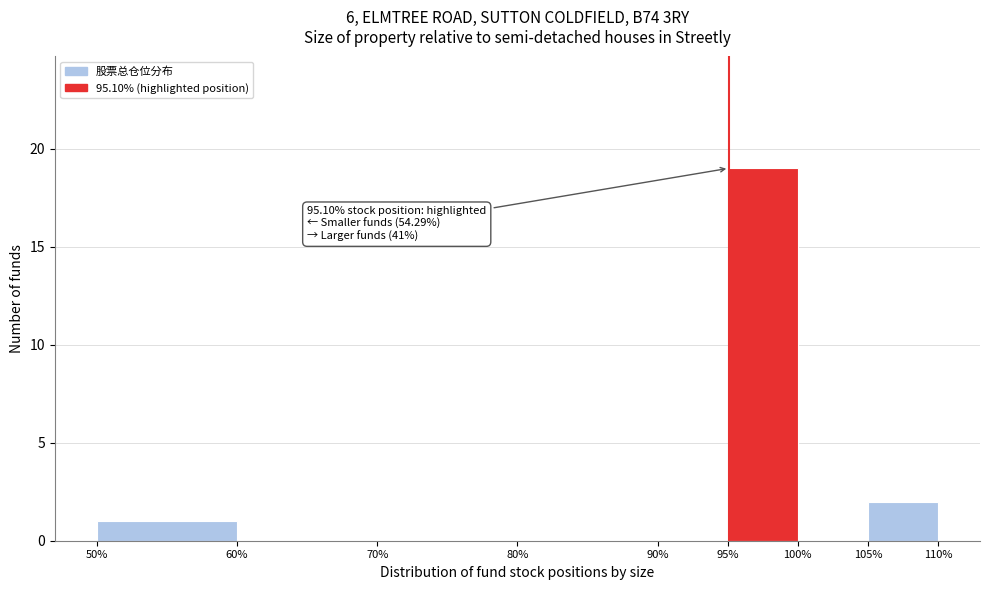

Which range on the x-axis has the tallest bar?

95% to 100%